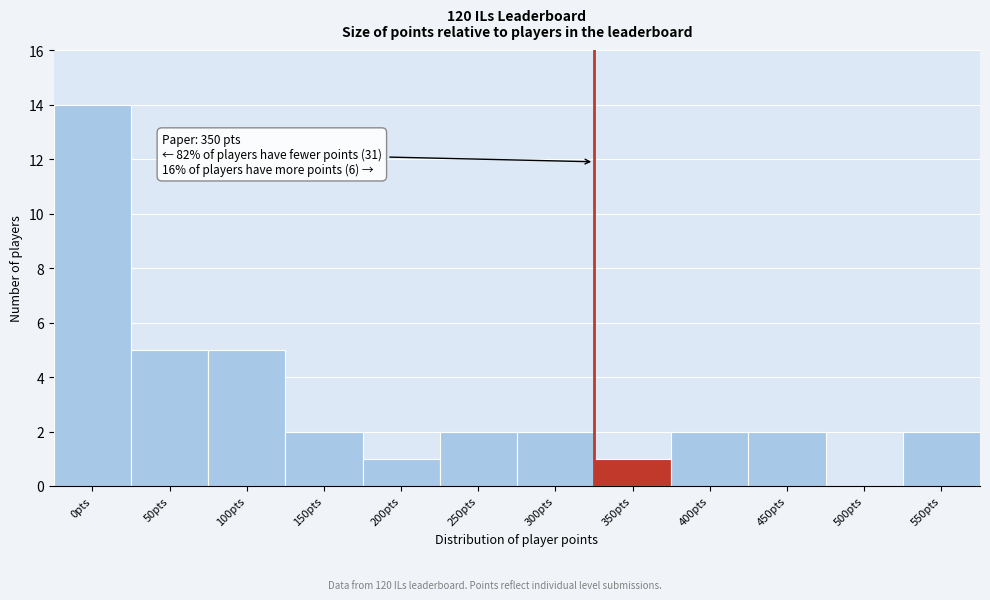

Reading left to right, transcribe all the data shown in this chart.

0pts=14	50pts=5	100pts=5	150pts=2	200pts=1	250pts=2	300pts=2	350pts=1	400pts=2	450pts=2	500pts=0	550pts=2